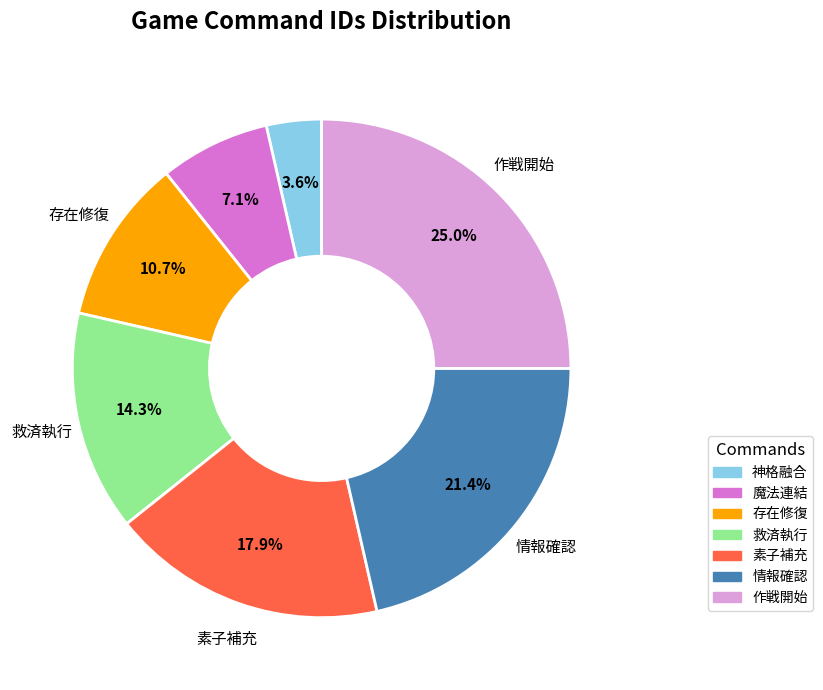

What portion of the pie excludes 情報確認?

78.6%